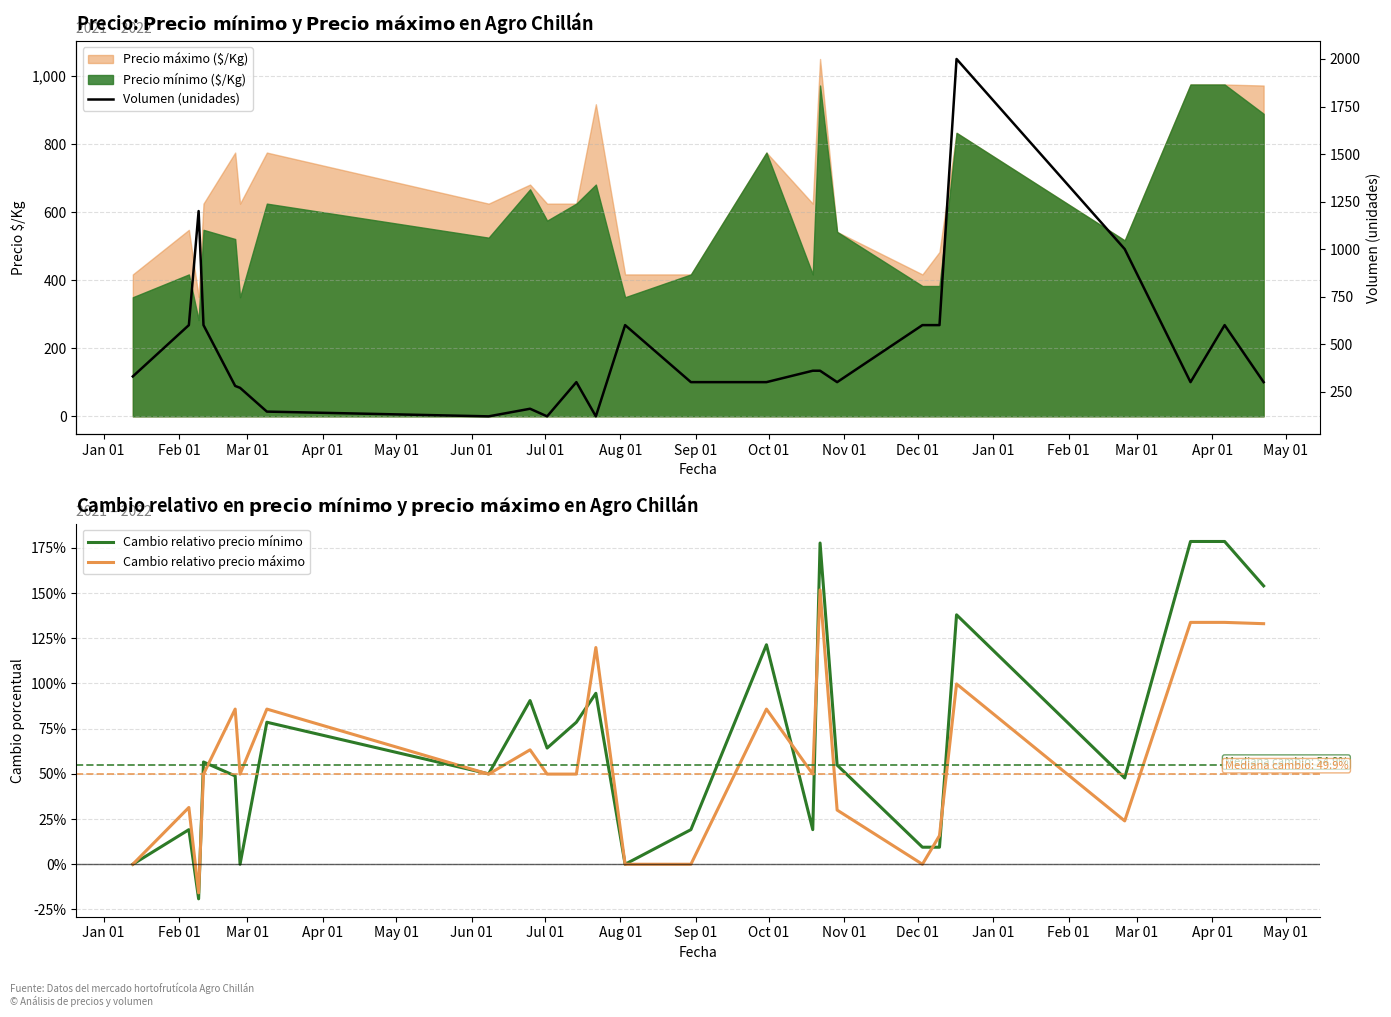

The Cambio relativo precio máximo series shows 75.2 at Oct 01. True or false?

False